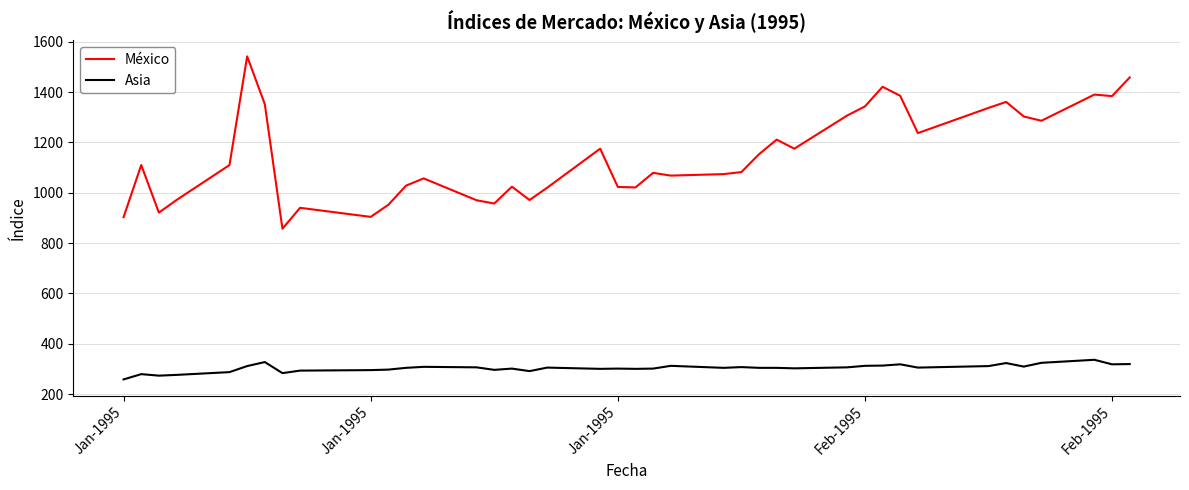

True or false: México and Asia intersect in this chart.

False